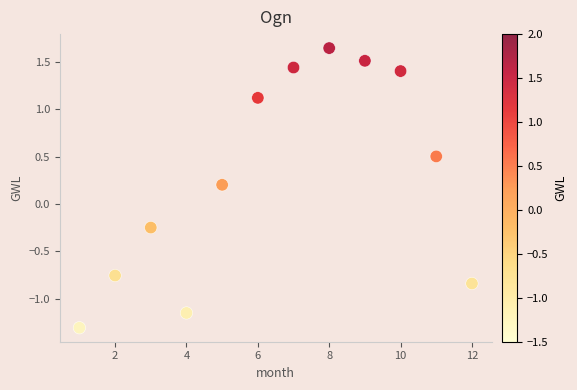

What is the average X value?

6.5